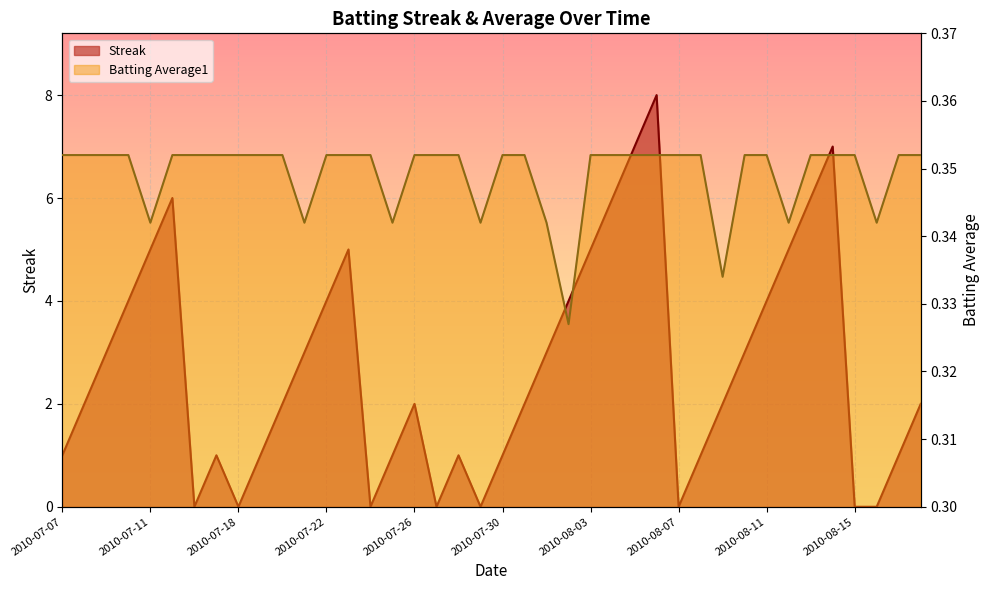

What is the difference between the maximum and minimum values in the Streak series?

8.0